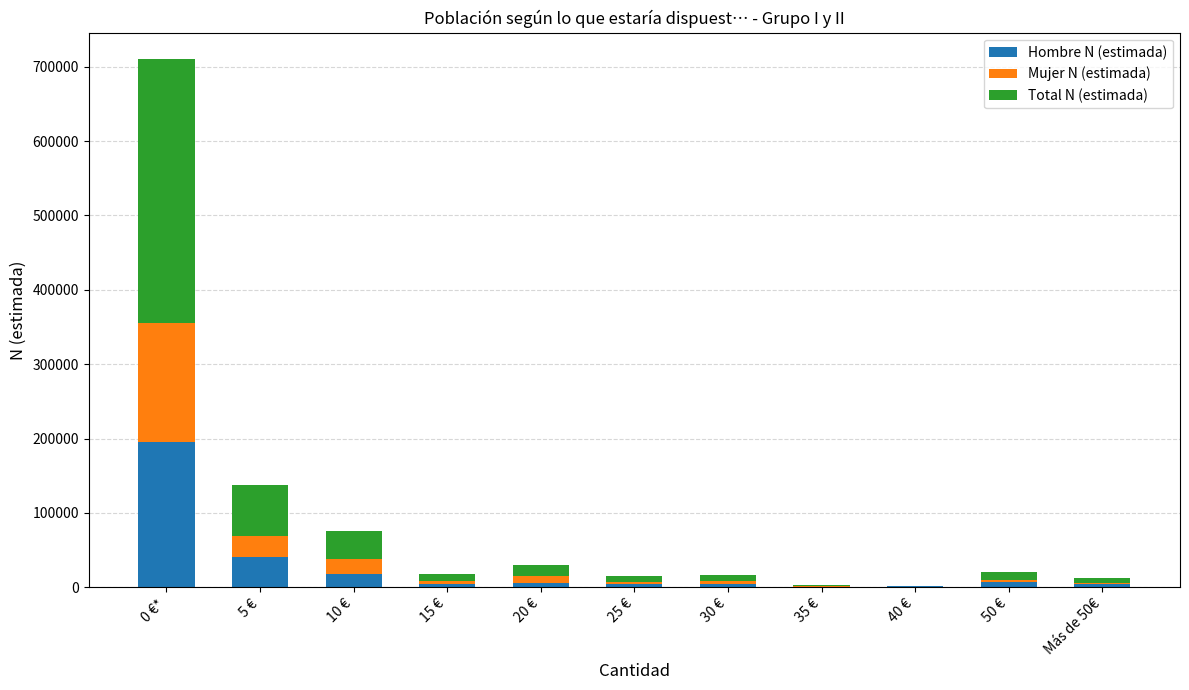

What is the maximum value for Hombre N (estimada)?

195092